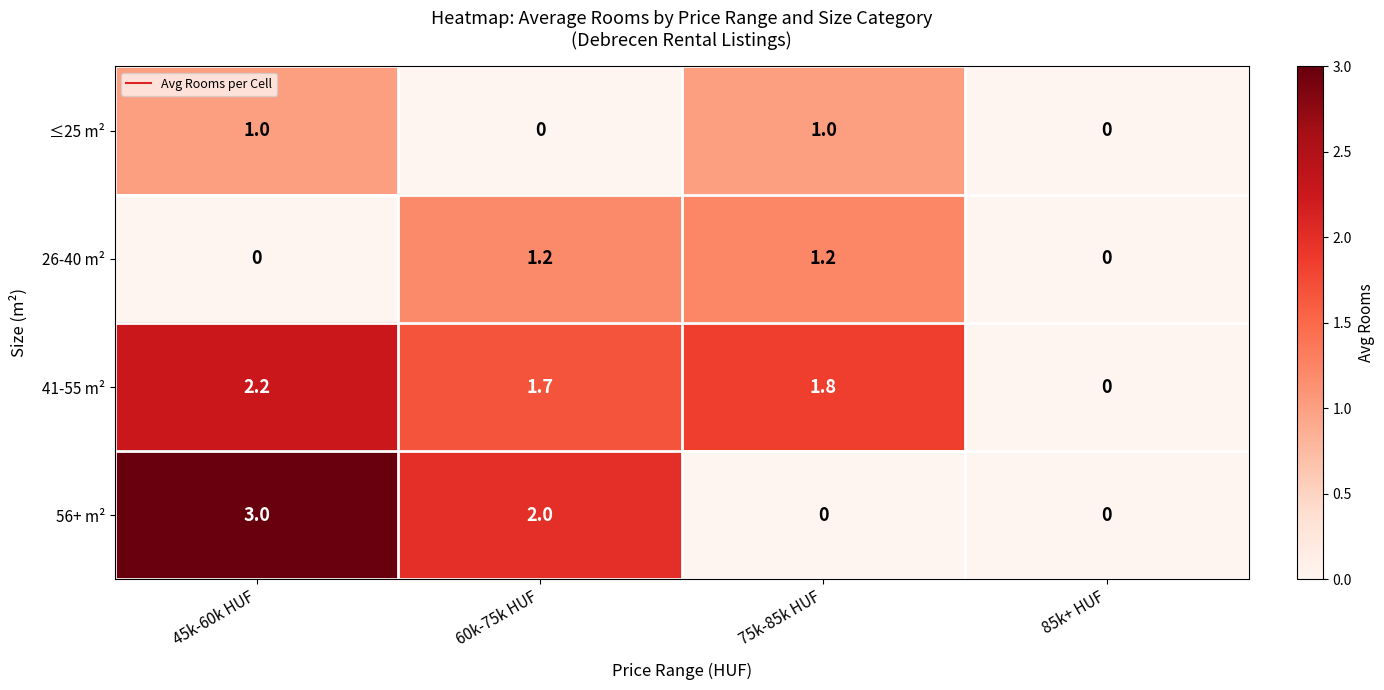

Which series has the largest total across all categories?

41-55 m²